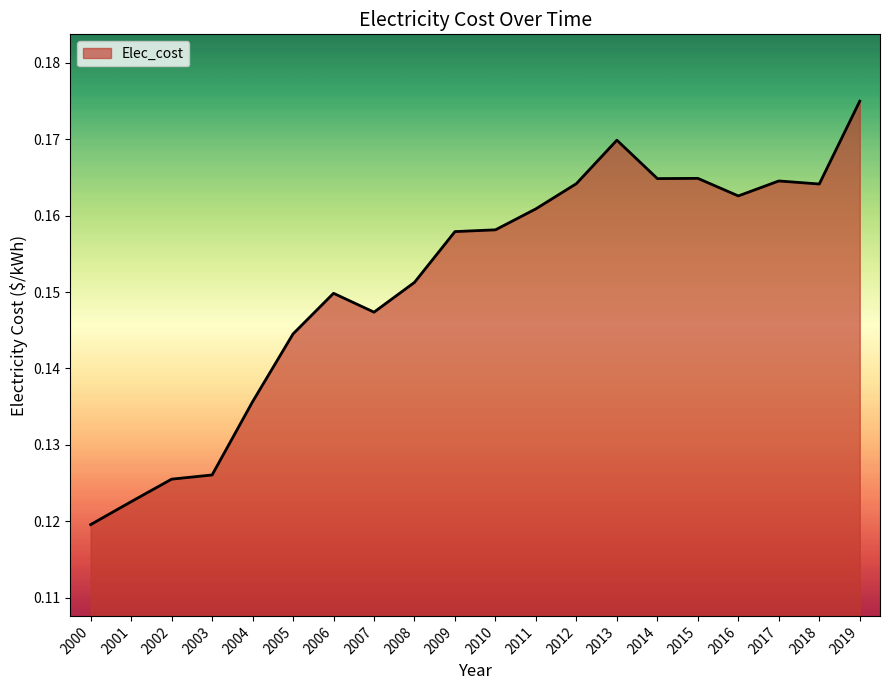

Which has a higher value, 2004 or 2012?

2012